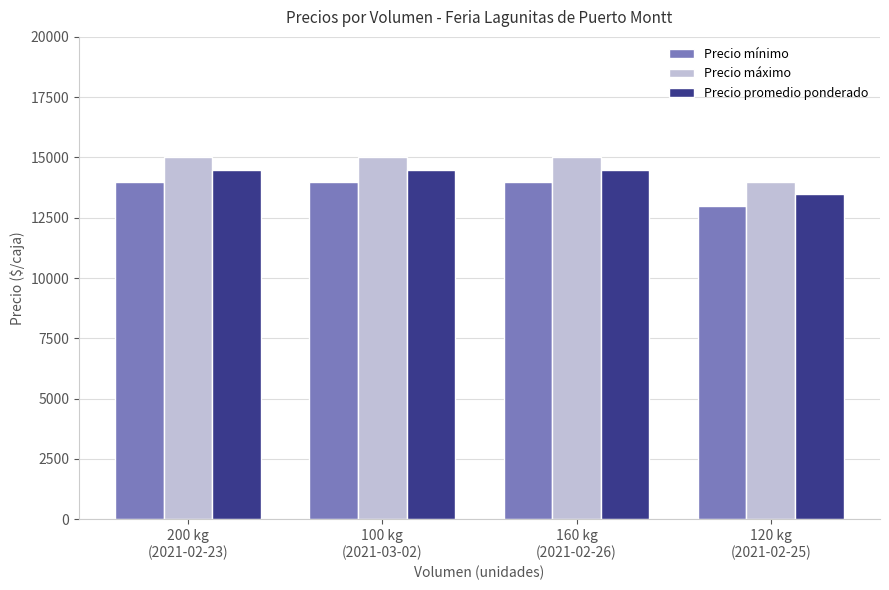

Reading left to right, extract all data points from this chart.

Precio mínimo: 200 kg
(2021-02-23)=14000	100 kg
(2021-03-02)=14000	160 kg
(2021-02-26)=14000	120 kg
(2021-02-25)=13000
Precio máximo: 200 kg
(2021-02-23)=15000	100 kg
(2021-03-02)=15000	160 kg
(2021-02-26)=15000	120 kg
(2021-02-25)=14000
Precio promedio ponderado: 200 kg
(2021-02-23)=14500	100 kg
(2021-03-02)=14500	160 kg
(2021-02-26)=14500	120 kg
(2021-02-25)=13500